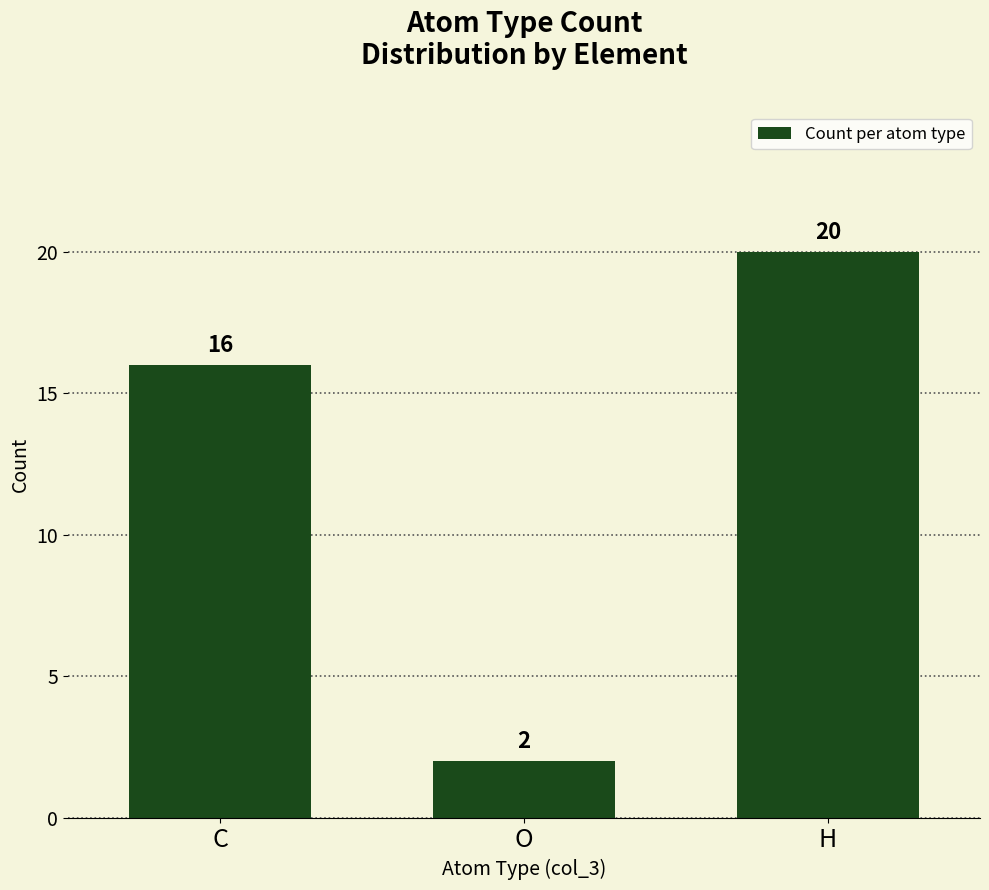

How many data points does each series have?

3